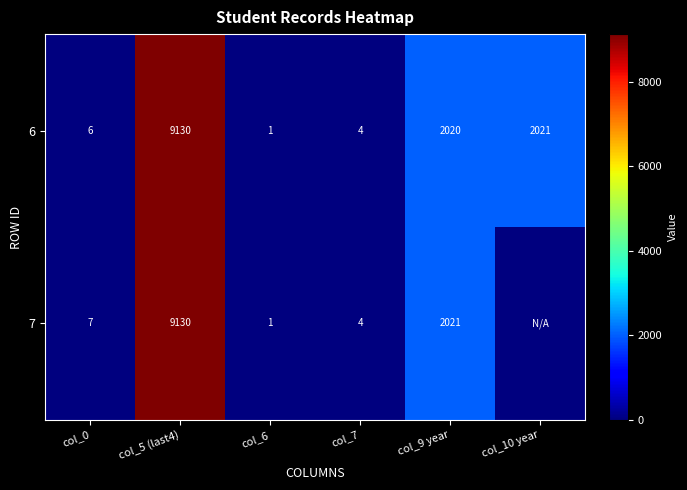

Which has a higher value, col_9 year or col_7?

col_9 year